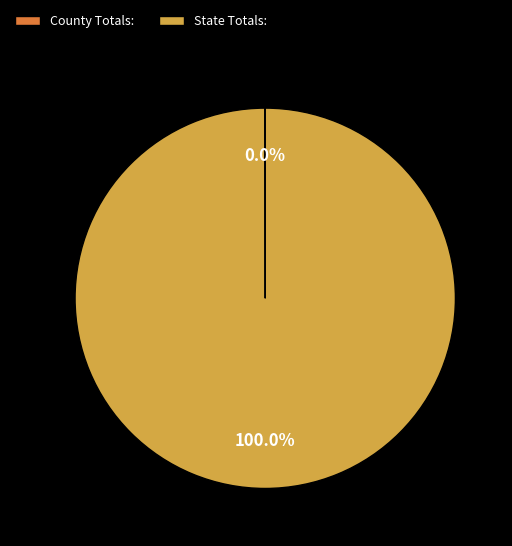

To the nearest percent, what is the average slice percentage?

50%